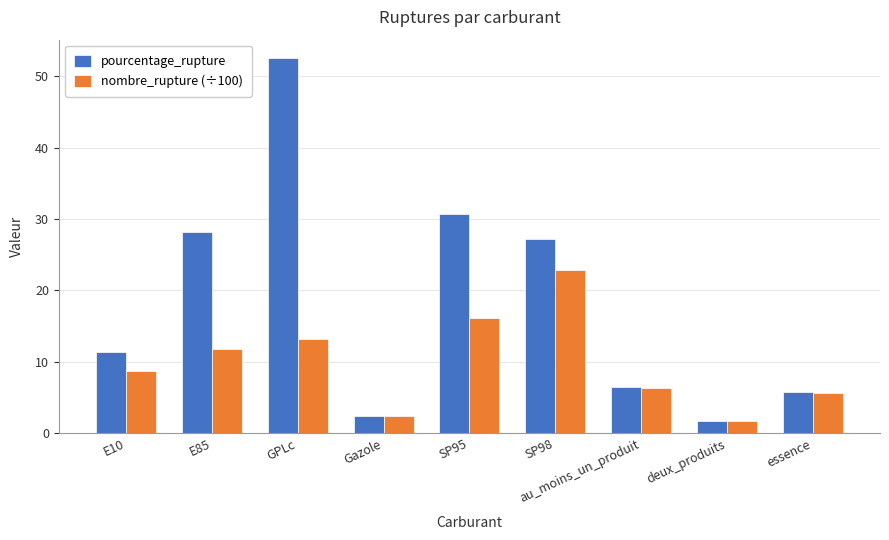

What position from the right is SP95?

5